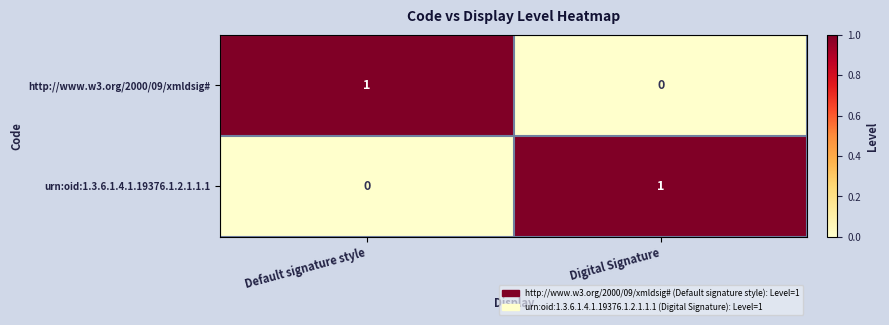

At which label is http://www.w3.org/2000/09/xmldsig# closest to 0?

Digital Signature